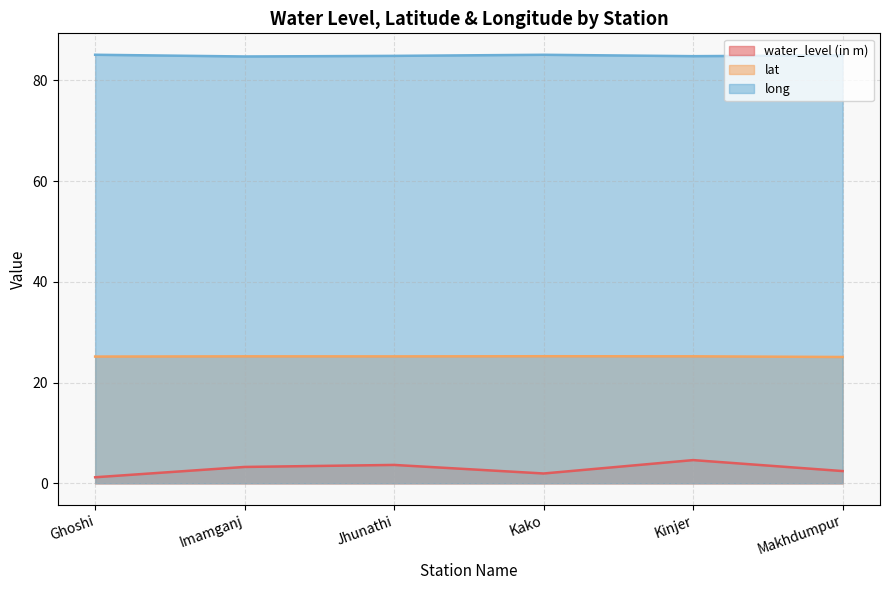

At Jhunathi, list the series in order from smallest to largest.

water_level (in m), lat, long